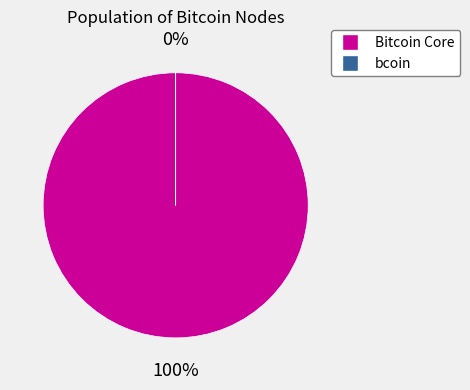

To the nearest percent, what is the difference between the Bitcoin Core and bcoin slice percentages?

100%